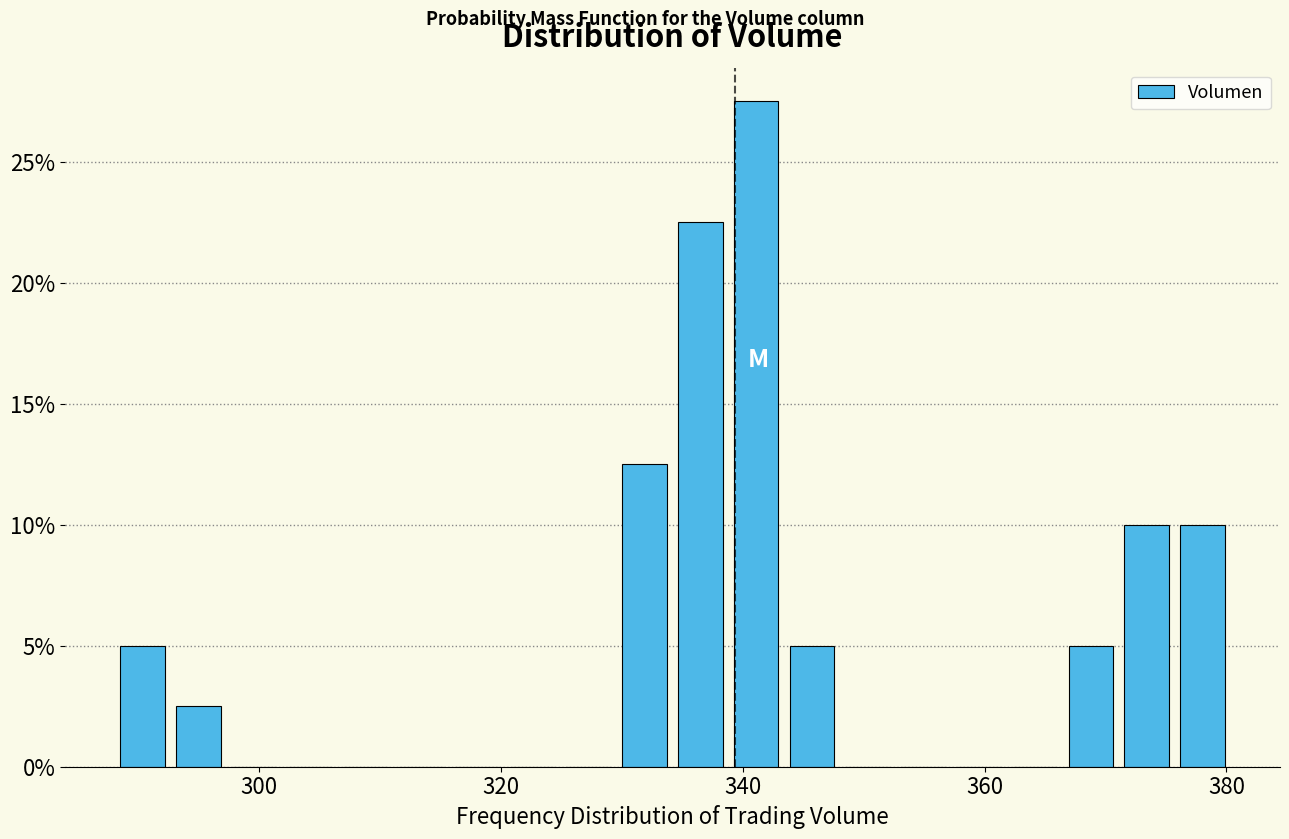

Read against the x-axis, roughly where is the centre of the tallest bar?

342